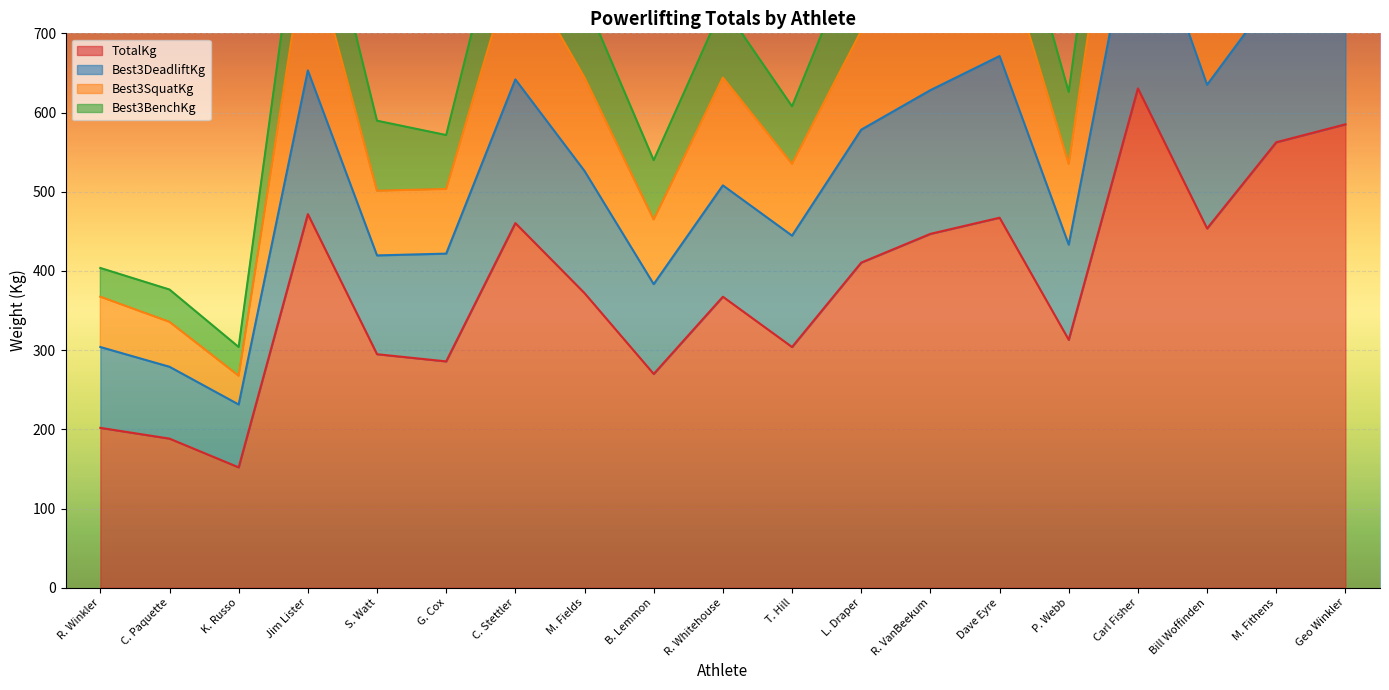

The TotalKg series shows 380.1 at Geo Winkler. True or false?

False